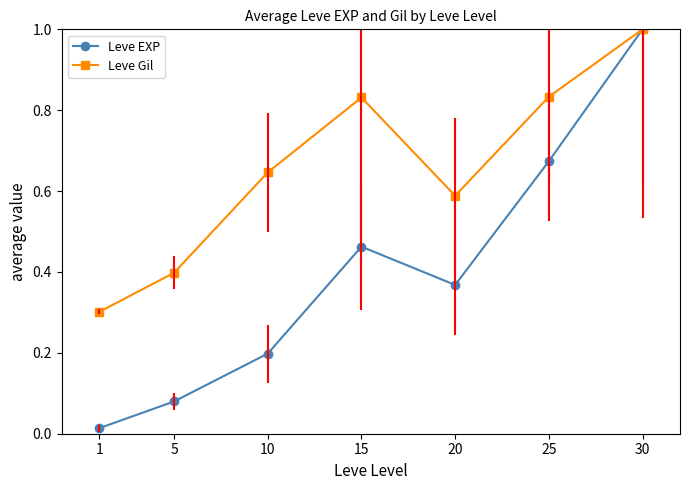

What is the total value across all series at 20?

1.0